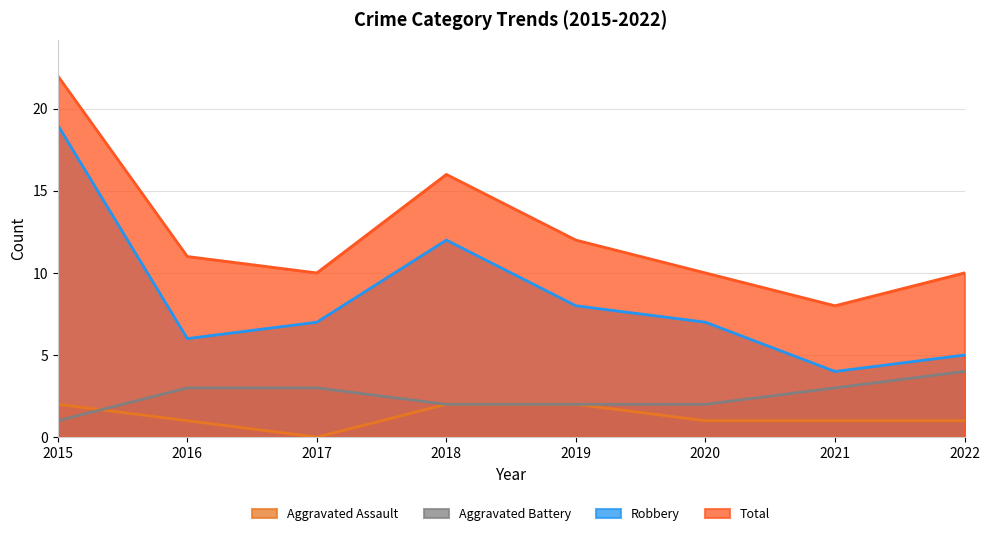

Reading right to left, list all the values displayed in this chart.

Aggravated Assault: 1	1	1	2	2	0	1	2
Aggravated Battery: 4	3	2	2	2	3	3	1
Robbery: 5	4	7	8	12	7	6	19
Total: 10	8	10	12	16	10	11	22